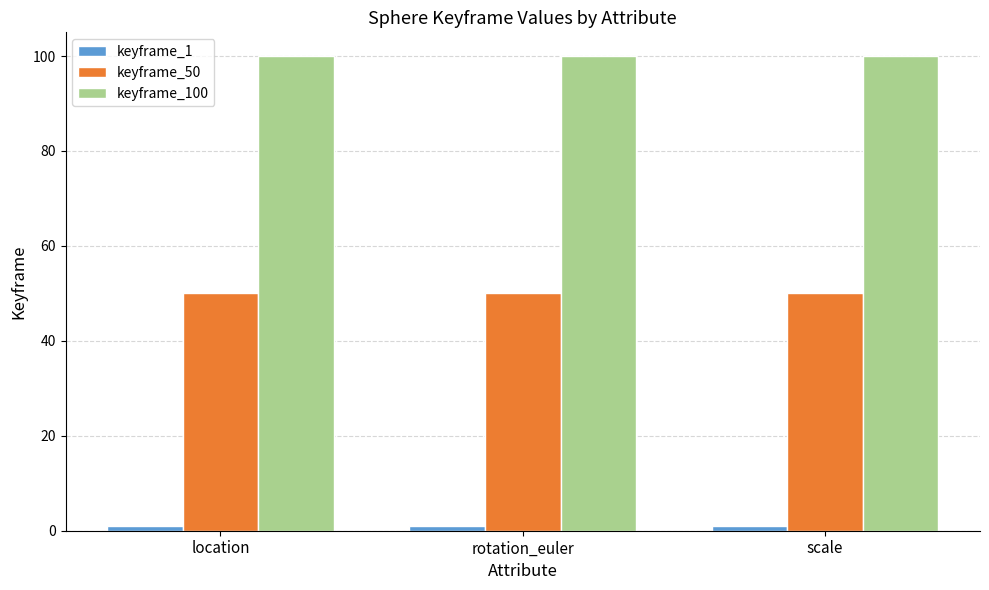

Is it true that keyframe_50 equals 14 at rotation_euler?

False